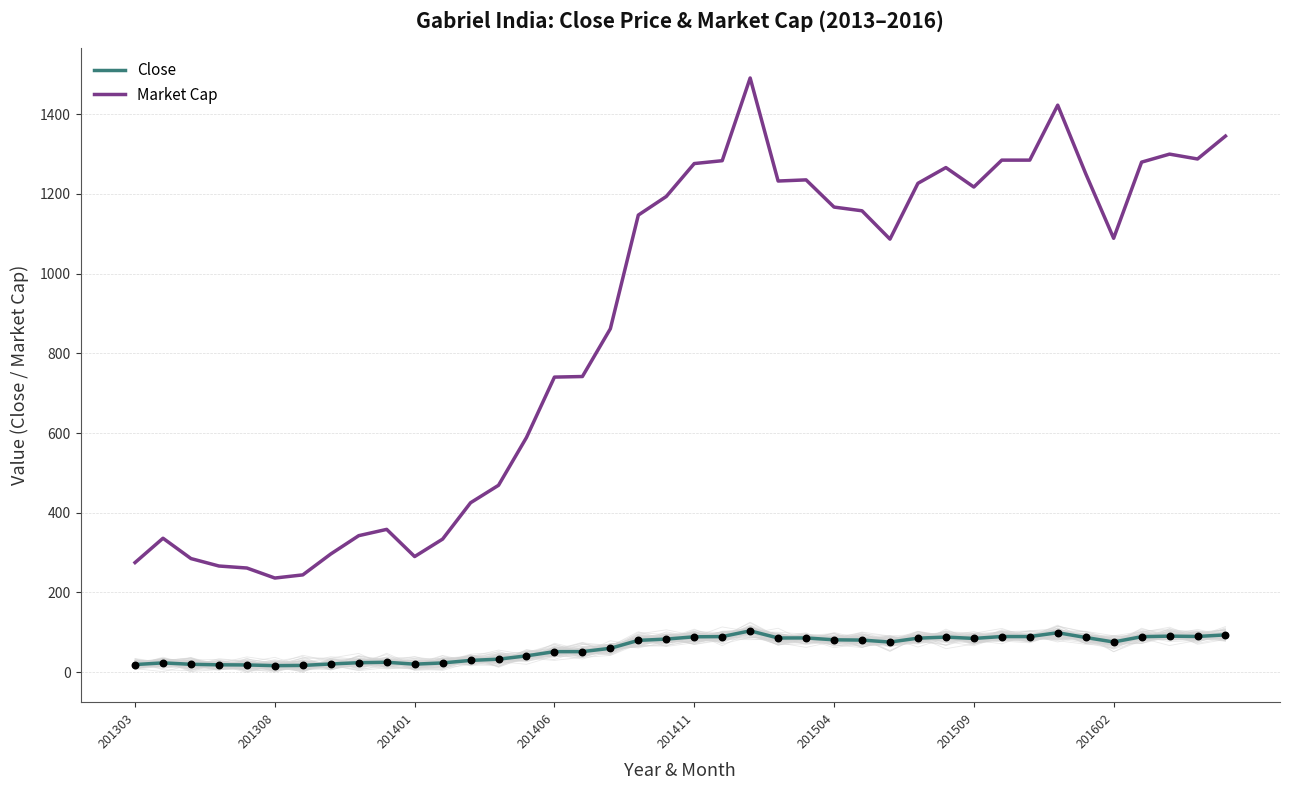

At which category is the sum across all series the highest?

22